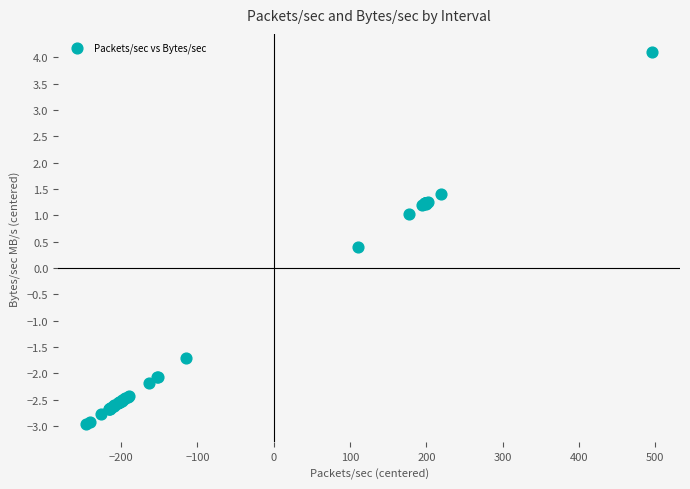

What Y value in the scatter plot is closest to 0?

0.4